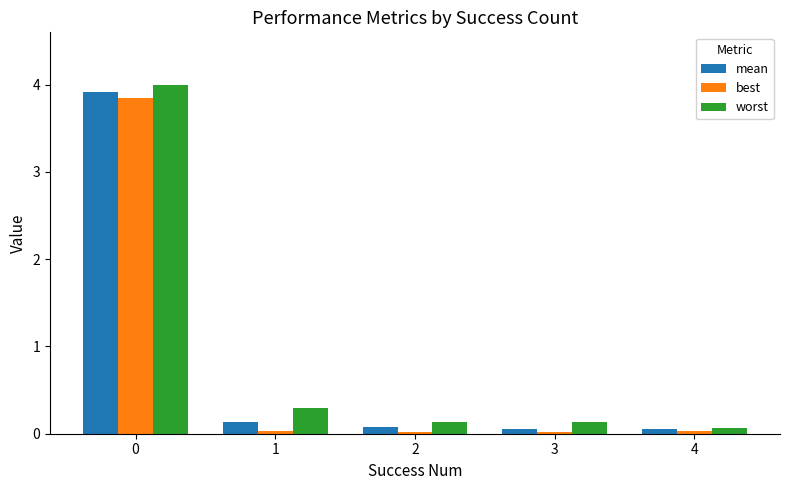

Which series has the largest total across all categories?

worst